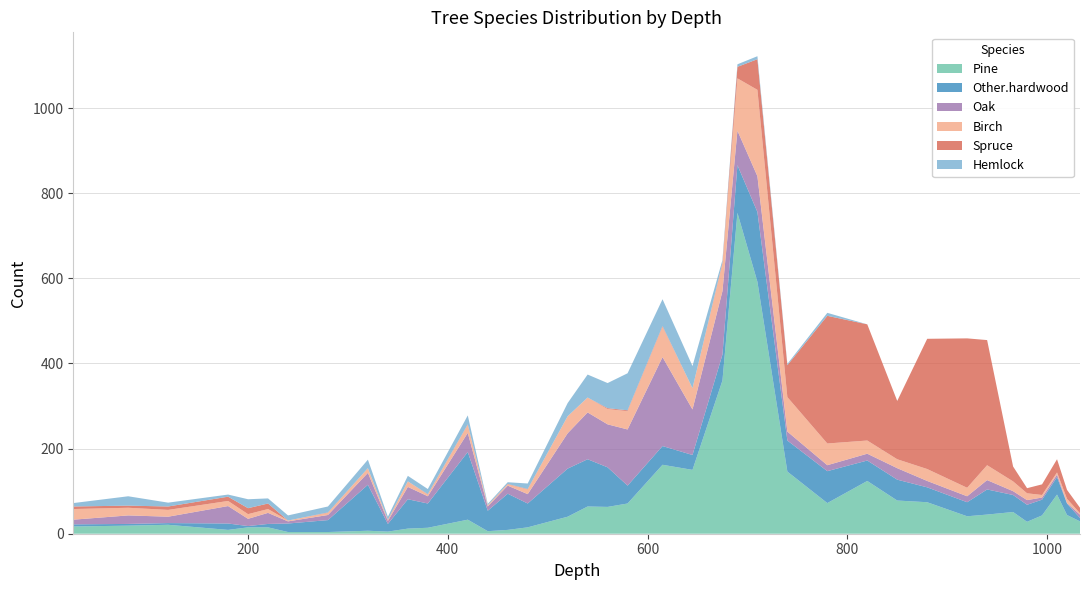

What is the difference between the Pine values at 280 and 995?

39